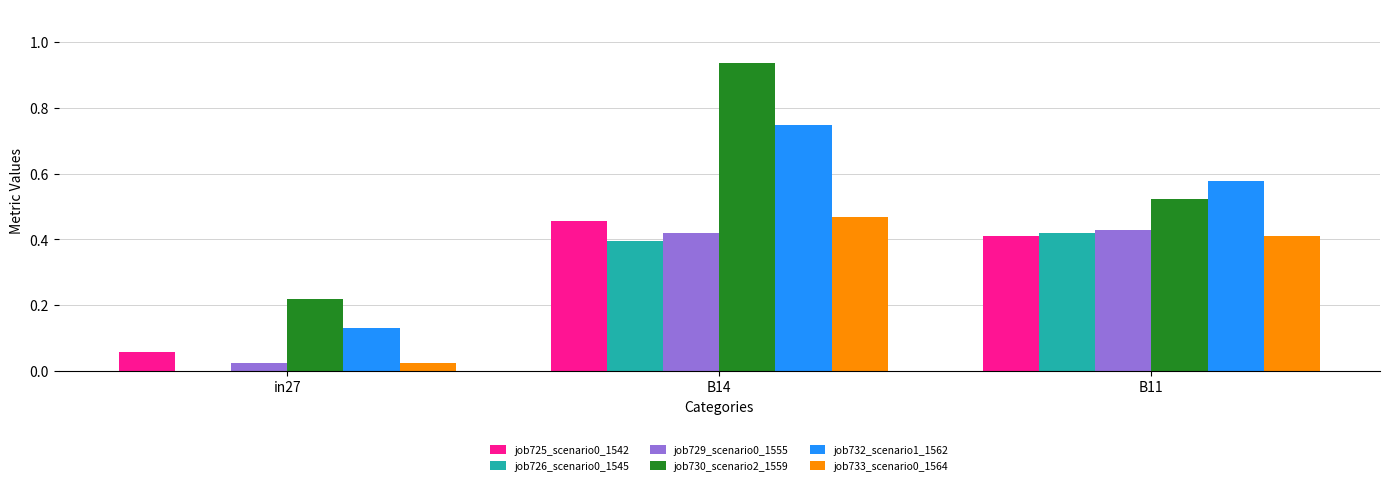

The job733_scenario0_1564 series shows 0.2 at B14. True or false?

False